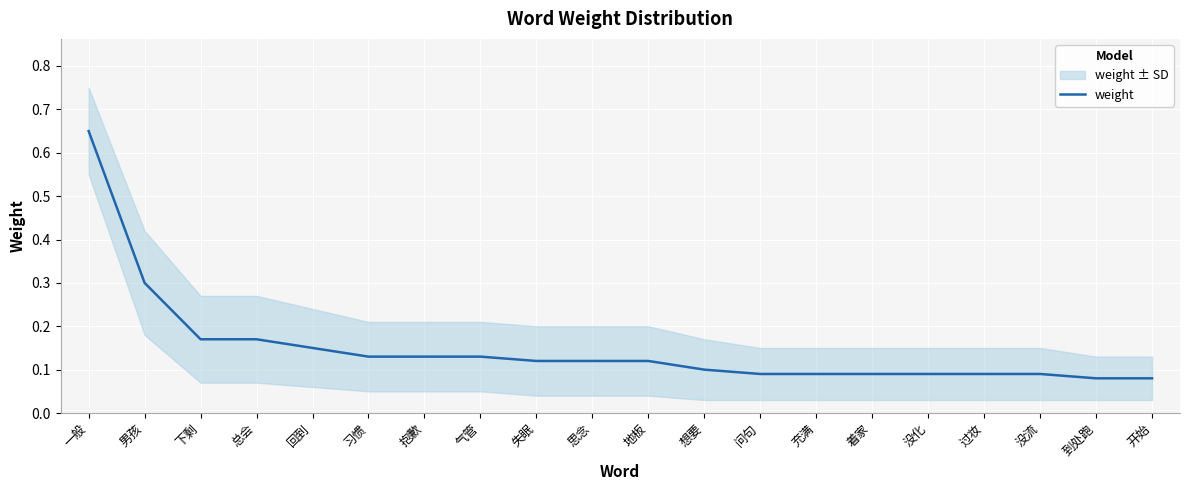

Which category has the highest value across all series?

一般